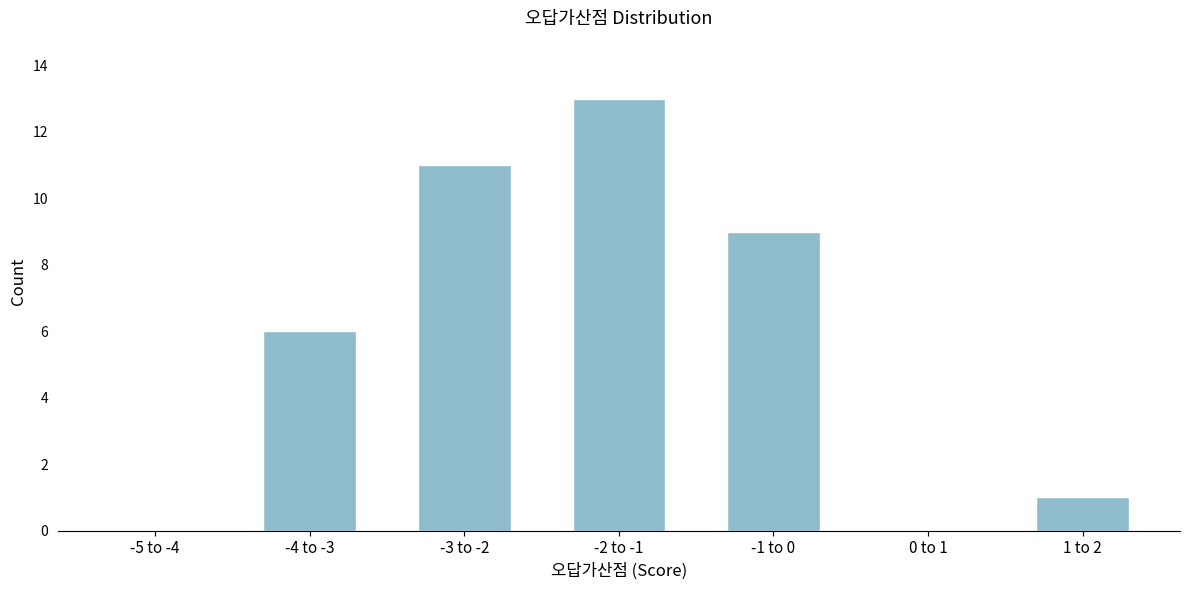

Reading left to right, list all the values displayed in this chart.

-5 to -4=0	-4 to -3=6	-3 to -2=11	-2 to -1=13	-1 to 0=9	0 to 1=0	1 to 2=1